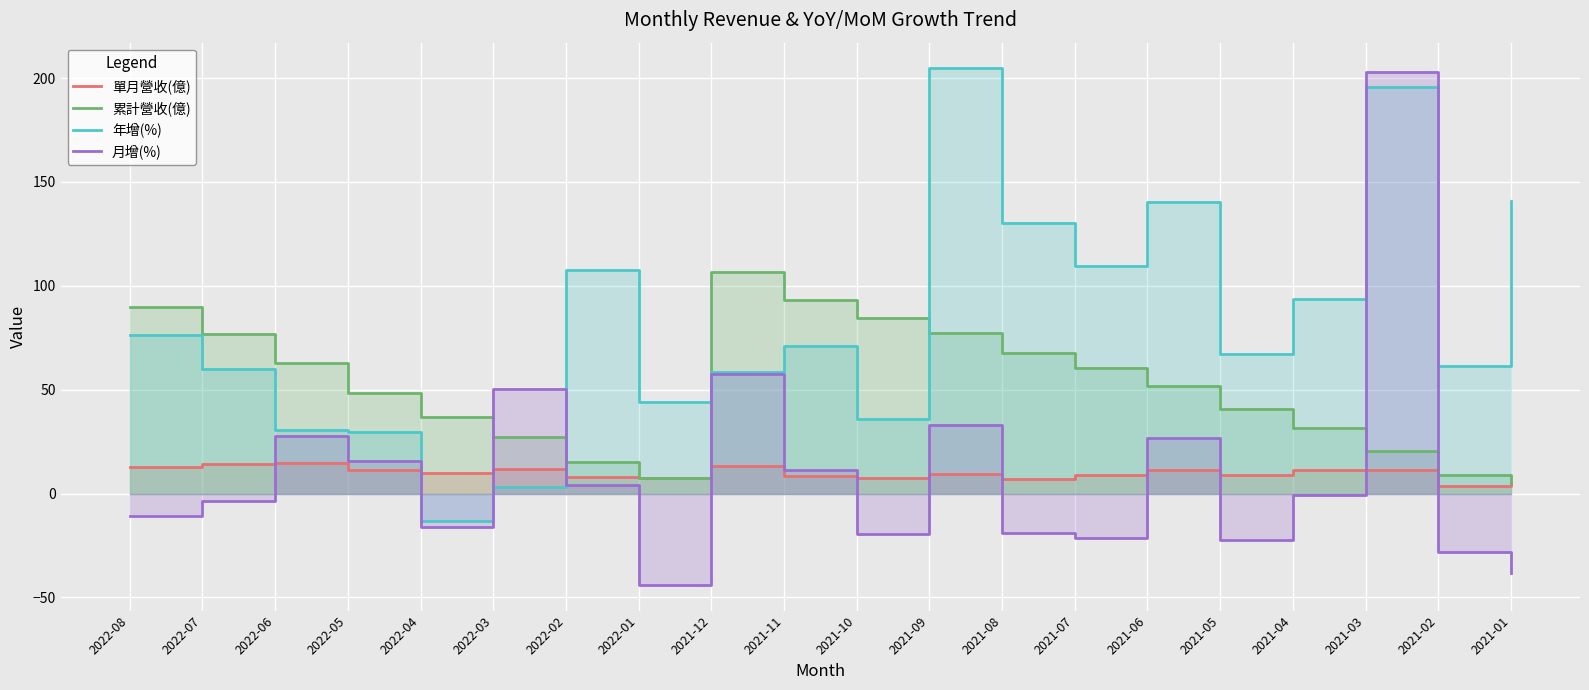

What position from the left is 2021-05?

16